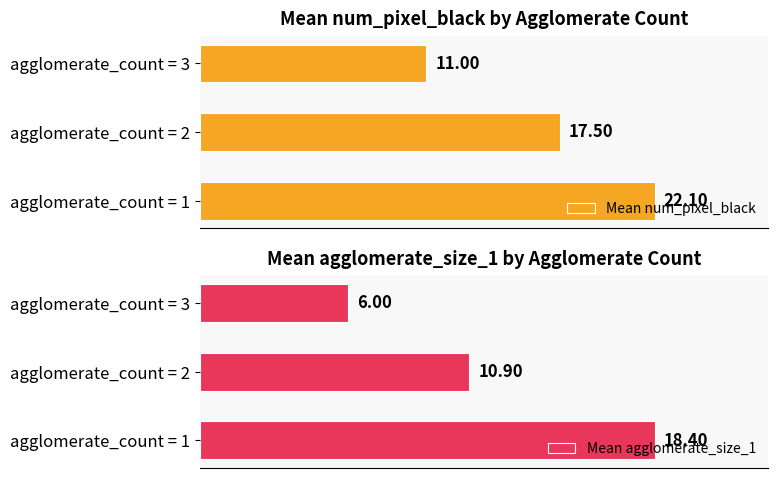

What are all the series names shown in the legend?

Mean num_pixel_black, Mean agglomerate_size_1